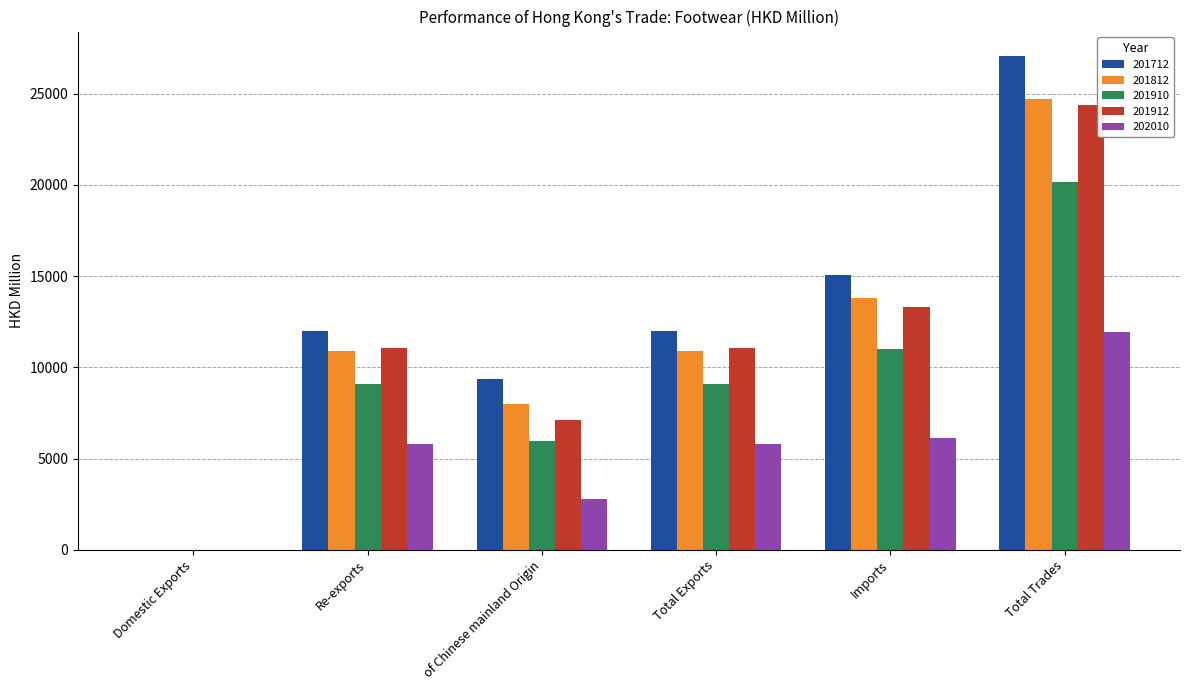

What are all the series names shown in the legend?

201712, 201812, 201910, 201912, 202010